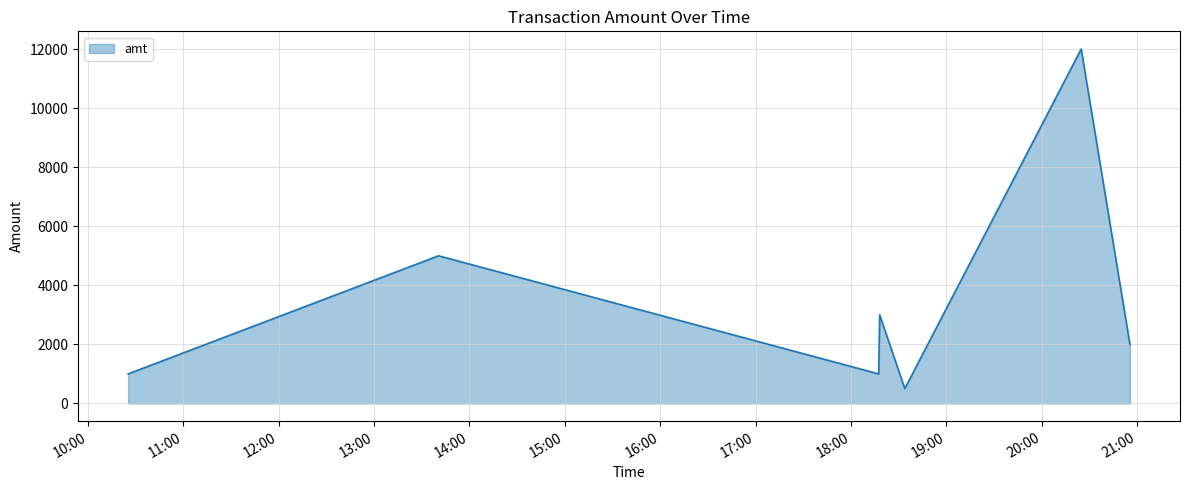

How many distinct data groups are displayed?

1